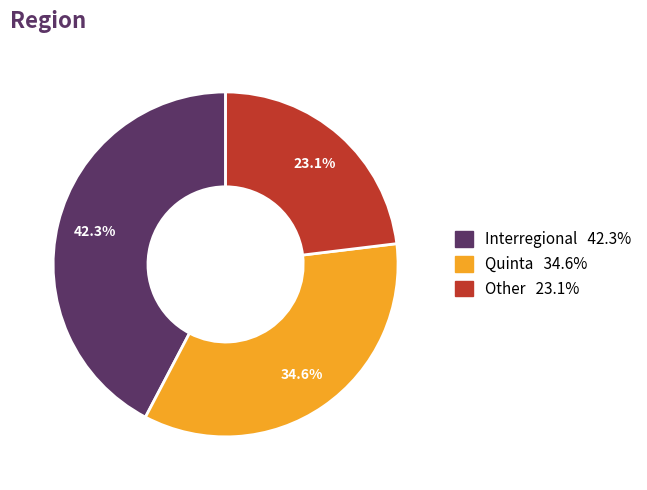

How many slices are in this pie chart?

3